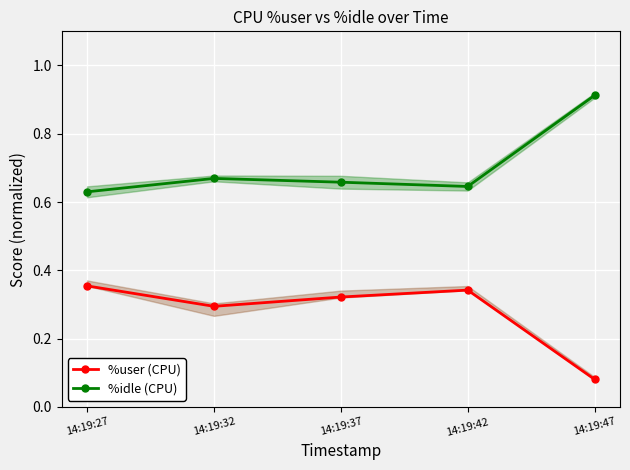

What are all the series names shown in the legend?

%user (CPU), %idle (CPU)